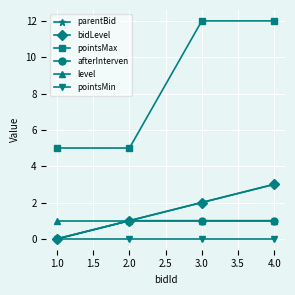

What is the difference between the highest and lowest values at 2.0?

5